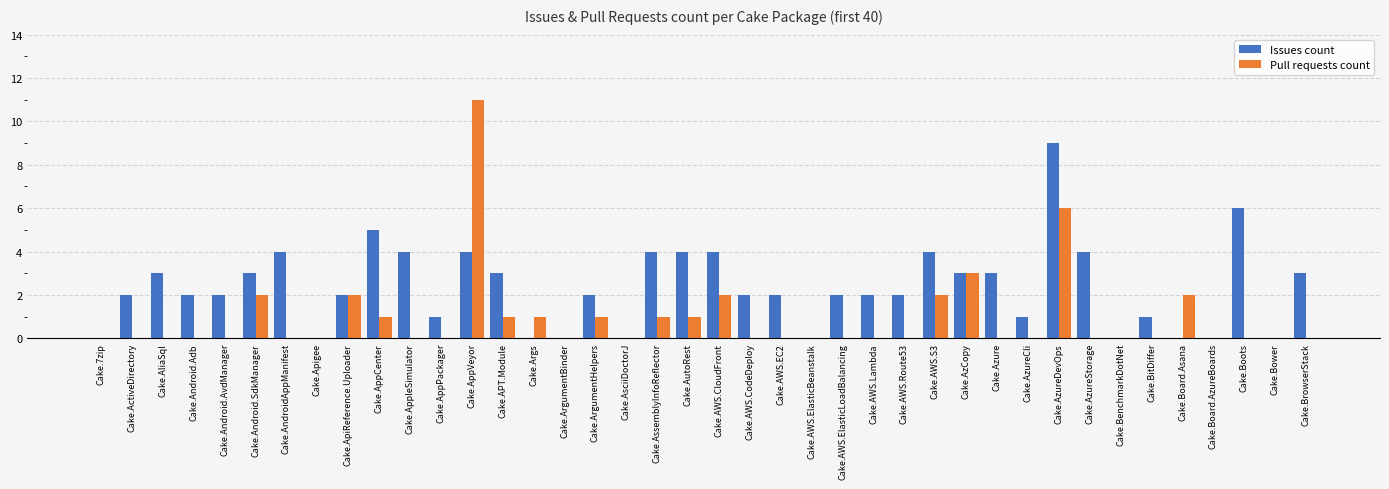

What is the total value across all series at Cake.APT.Module?

4